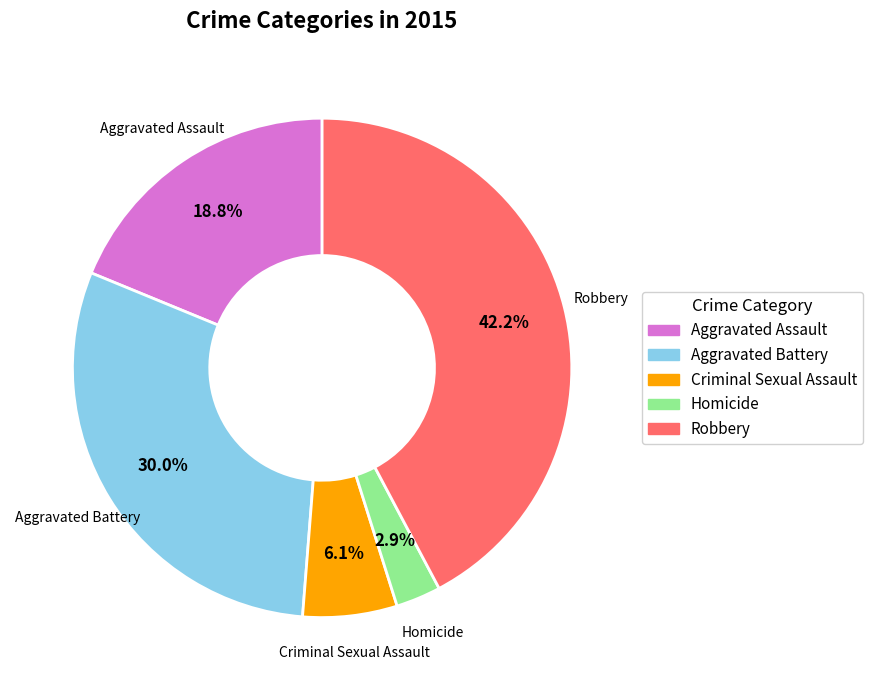

To the nearest percent, what is the difference between the largest and smallest slice percentages?

39%